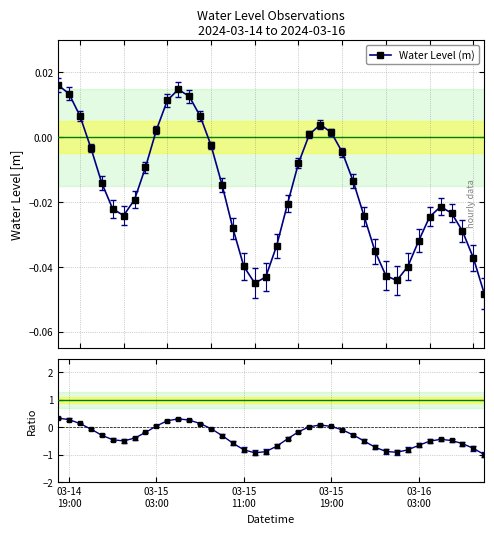

Count the number of data series in this chart.

2